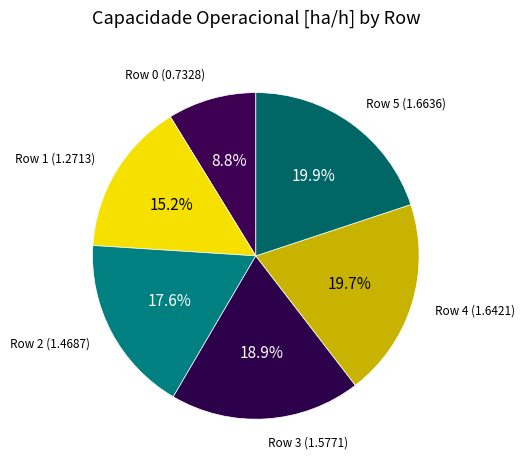

What is the ratio of the value at Row 0 to the value at Row 5?

0.4